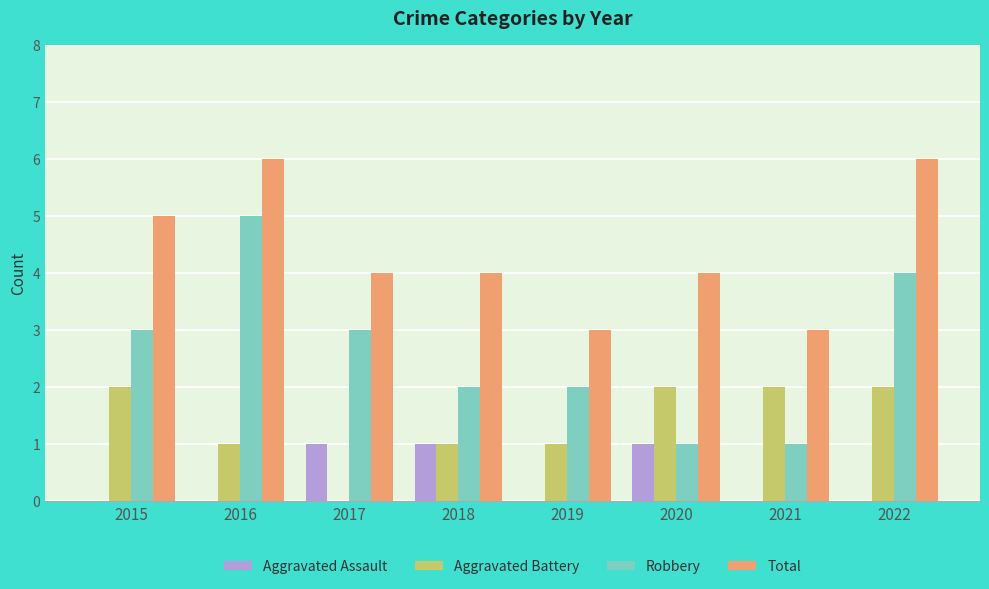

Is the value of Aggravated Assault at 2019 greater than the value of Total at 2021?

No